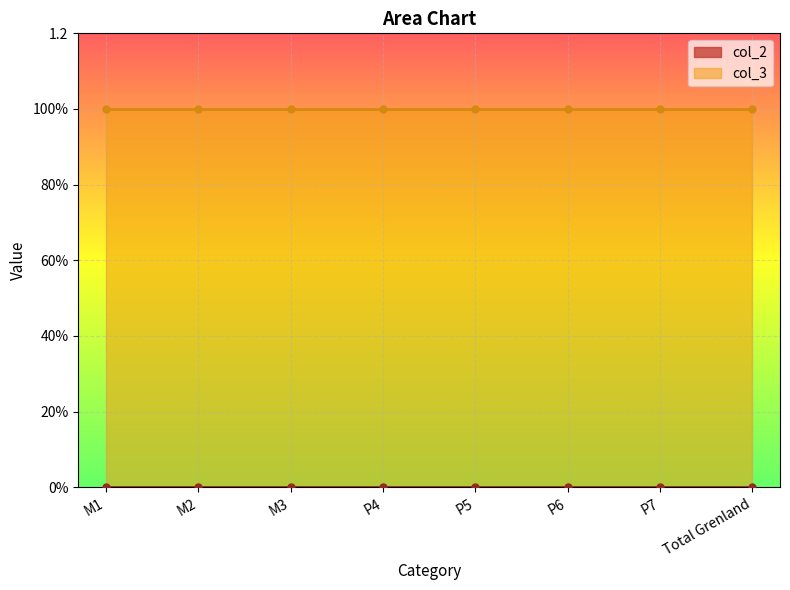

True or false: col_3 and col_2 cross at least once.

False